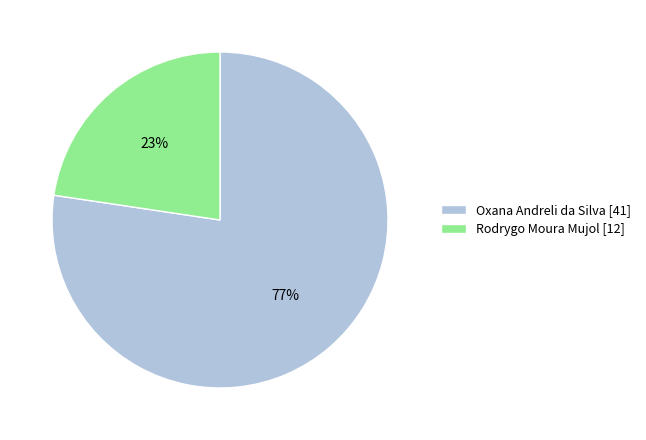

What percentage is the Oxana Andreli da Silva slice, to the nearest percent?

77%